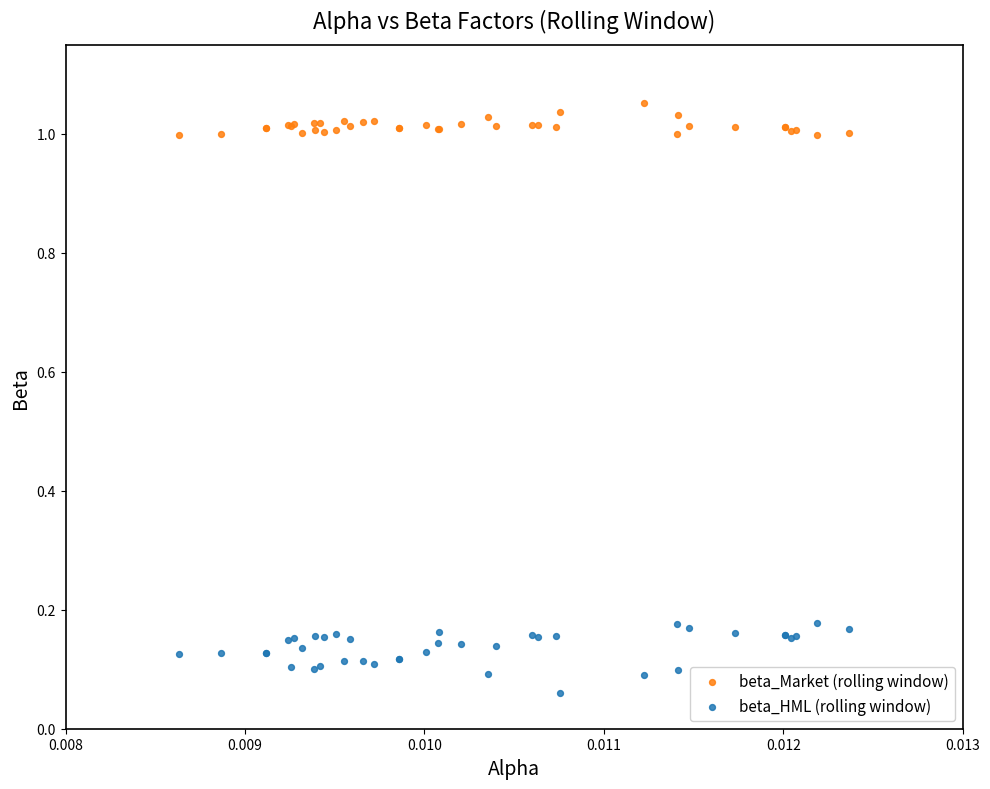

Which series reaches the minimum Y coordinate?

beta_HML (rolling window)